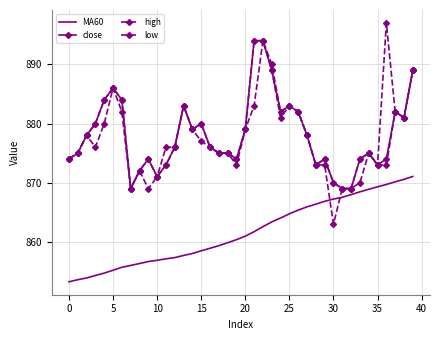

Does the chart have visible grid lines?

Yes